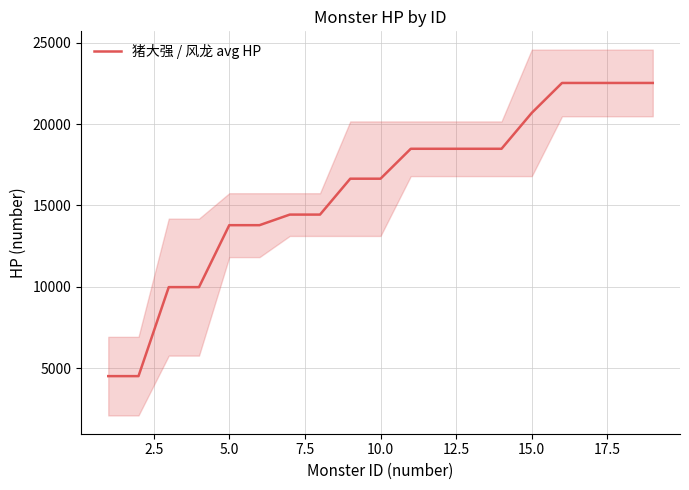

What is the minimum value for 猪大强 / 风龙 avg HP?

4516.0